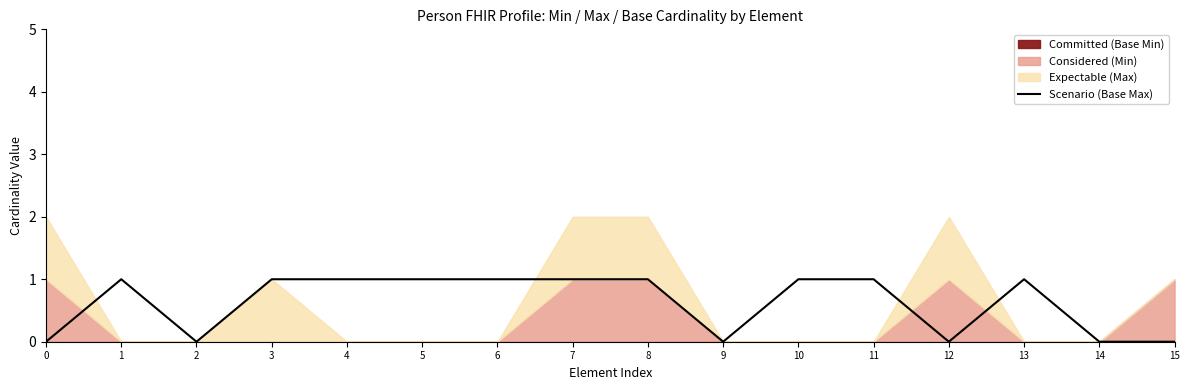

Reading left to right, list all the values displayed in this chart.

0	1	0	1	1	1	1	1	1	0	1	1	0	1	0	0